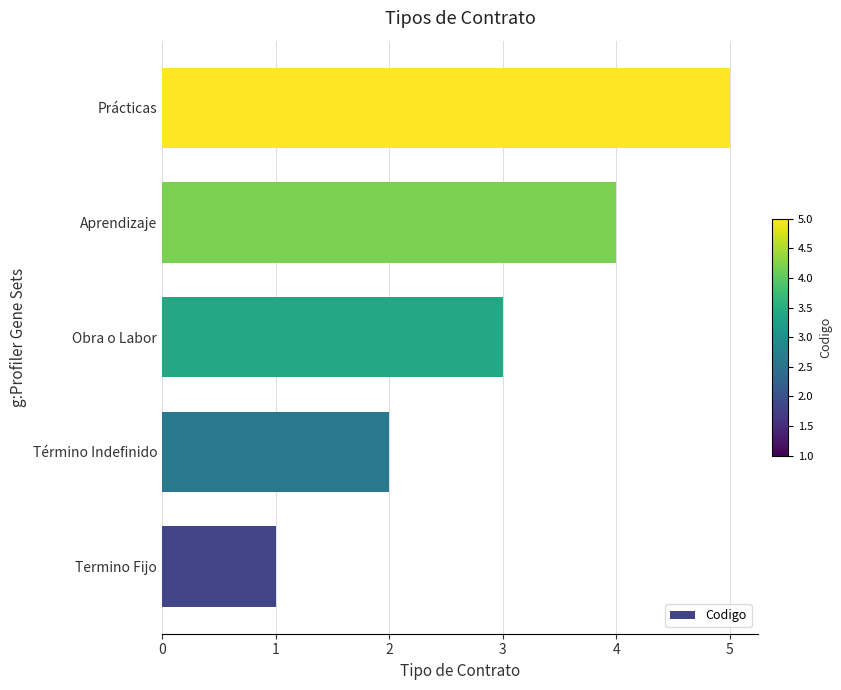

What is the change in value from Termino Fijo to Término Indefinido?

+1